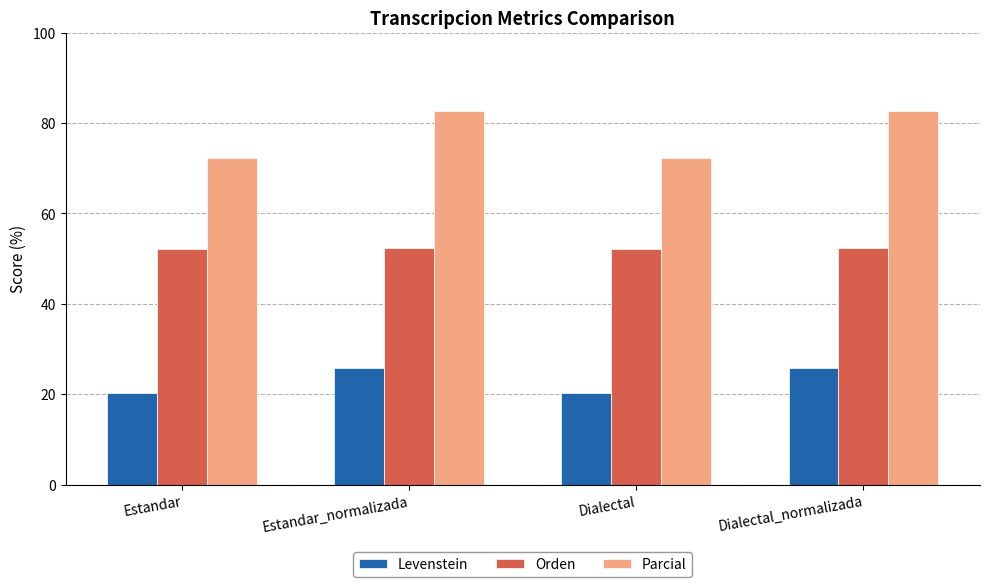

What is the difference between the maximum and minimum values in the Levenstein series?

5.4